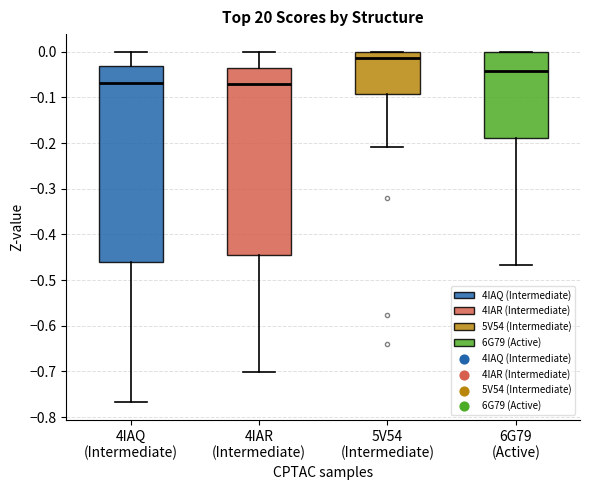

Which box has the highest median line?

5V54 (Intermediate)